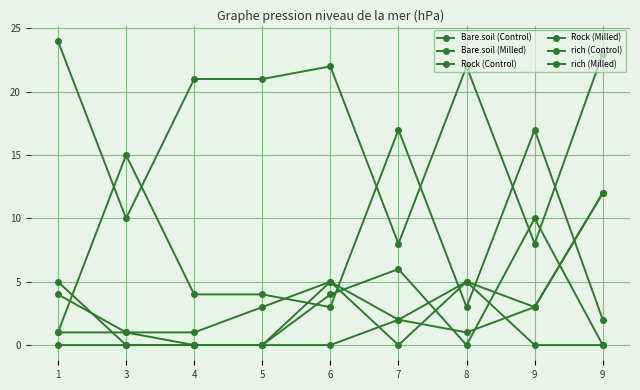

How many lines are shown in the chart?

6